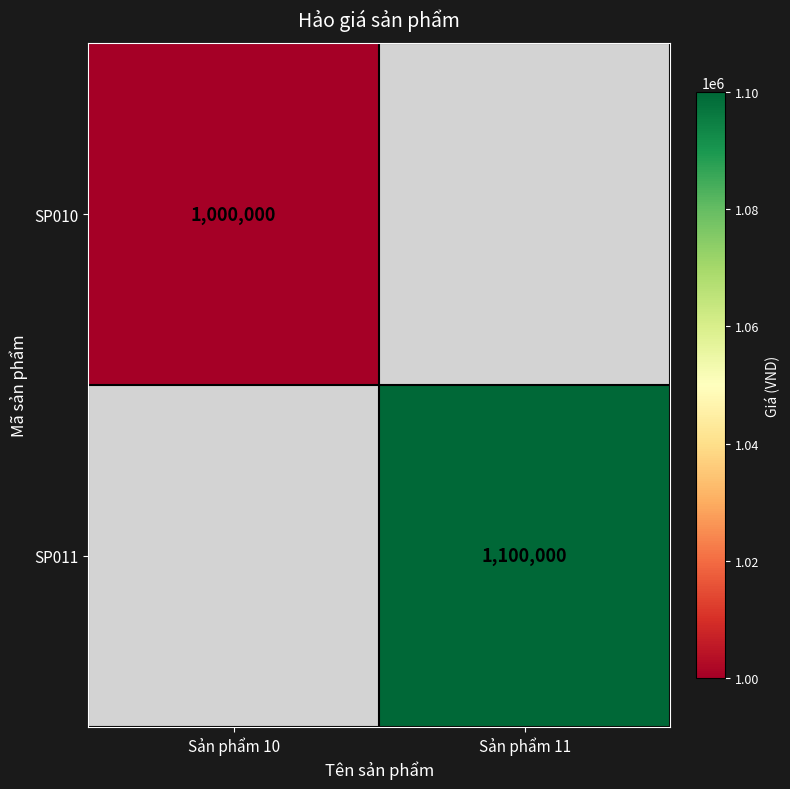

True or false: SP010 has a value of 1000000 at Sản phẩm 10.

True